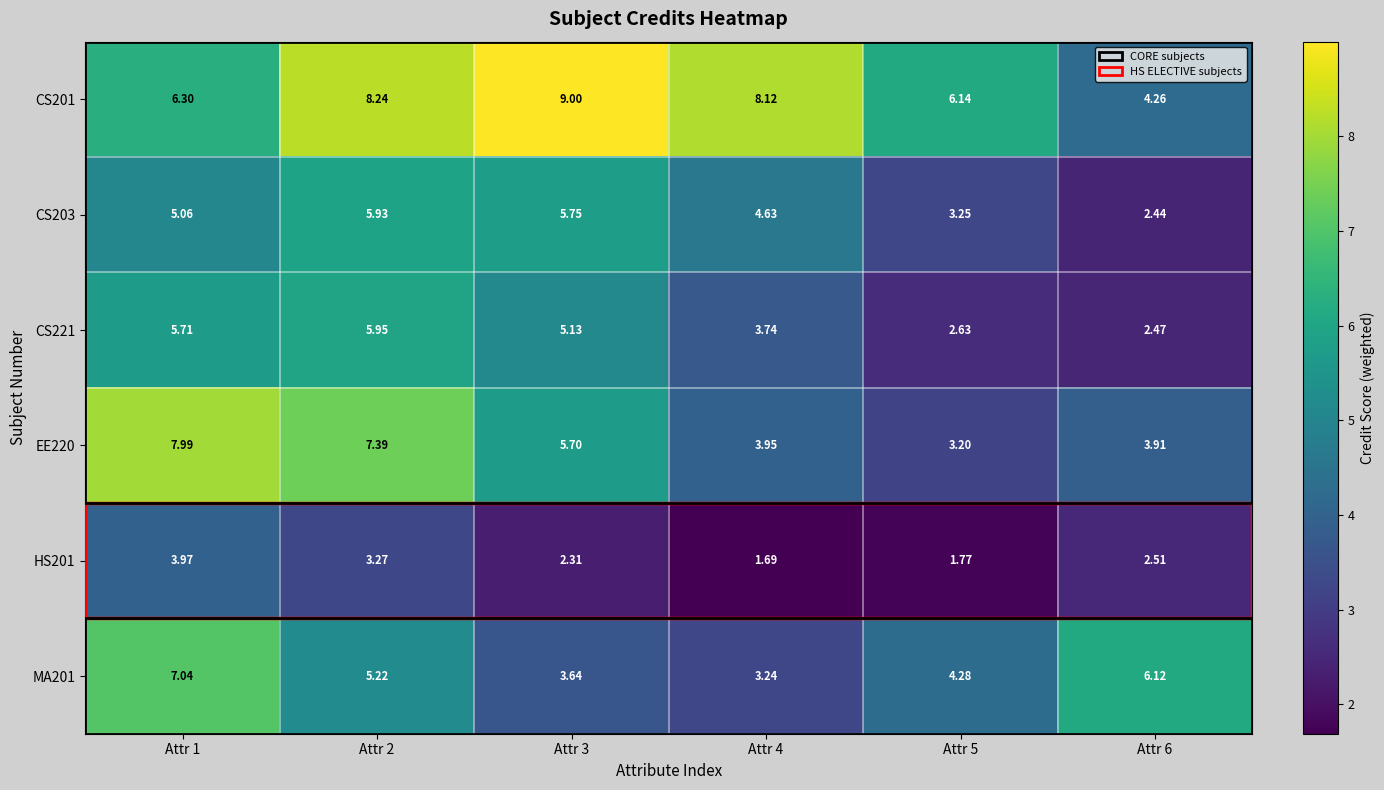

Is the value of MA201 at Attr 6 greater than the value of HS201 at Attr 3?

Yes